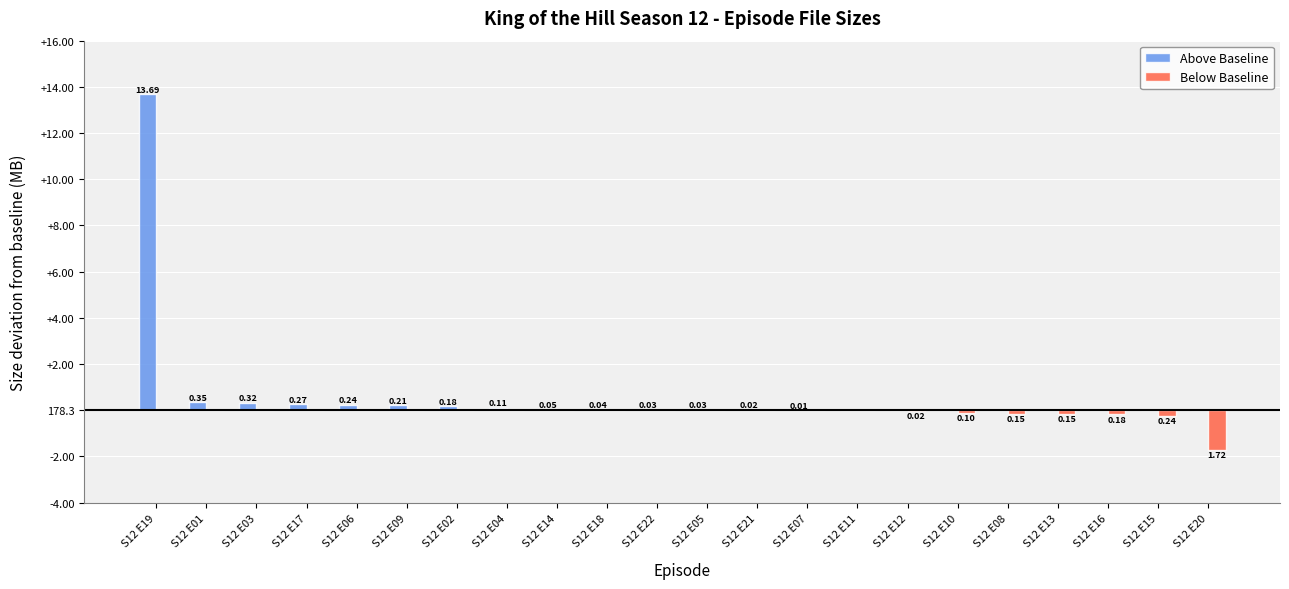

List the series in order of their overall mean, lowest first.

Below Baseline, Above Baseline